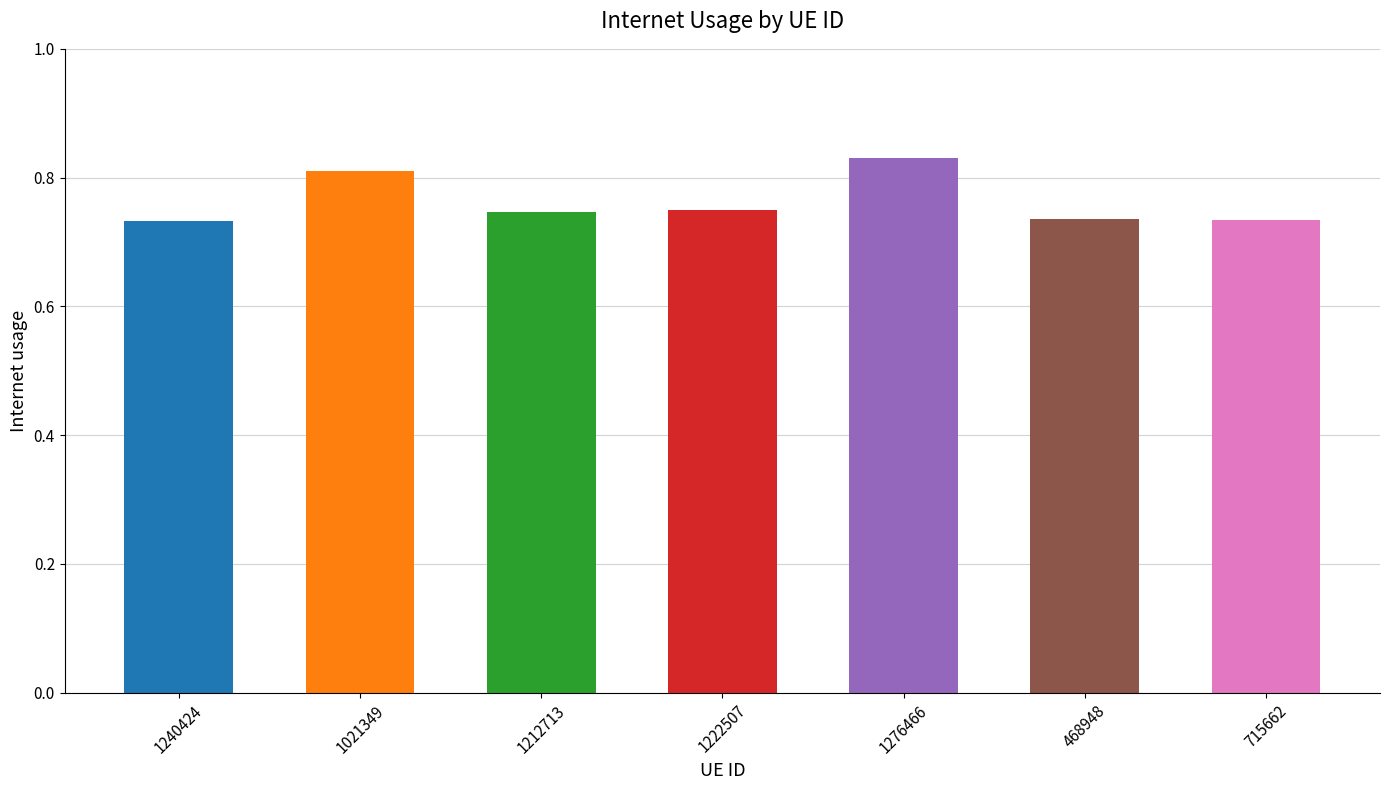

What is the label of the 6th bar from the right?

1021349